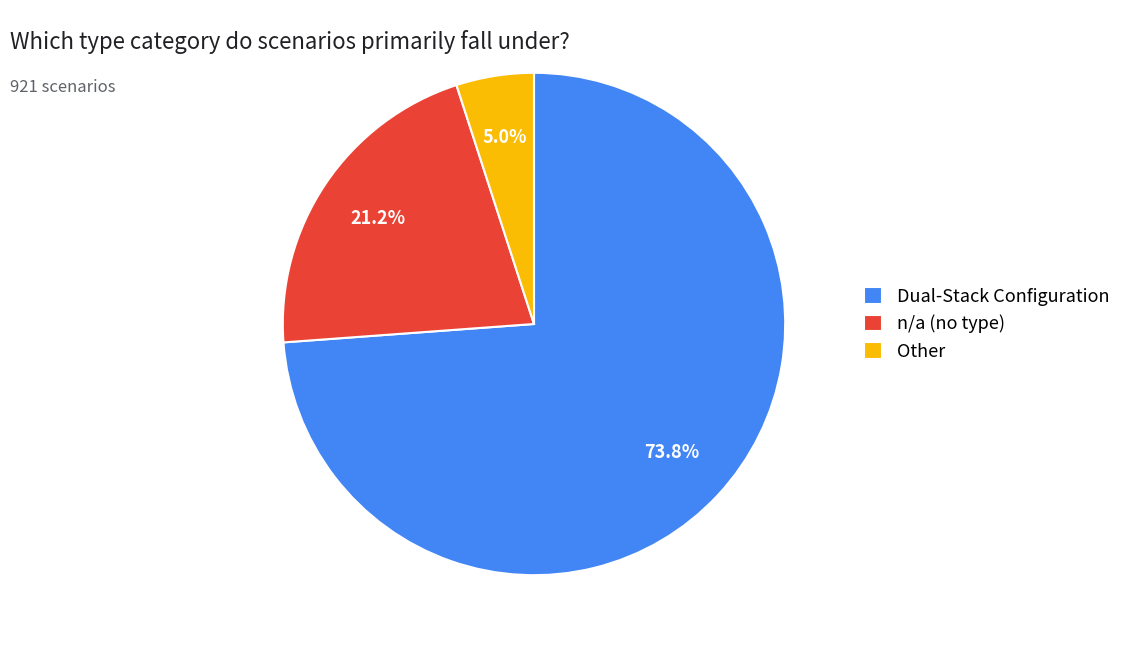

Rank the categories by value from highest to lowest.

Dual-Stack Configuration, n/a, Other